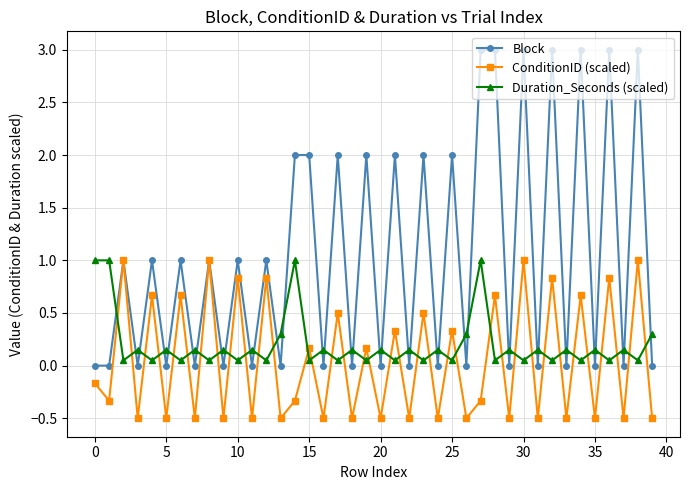

Which series has the widest spread of values?

Block